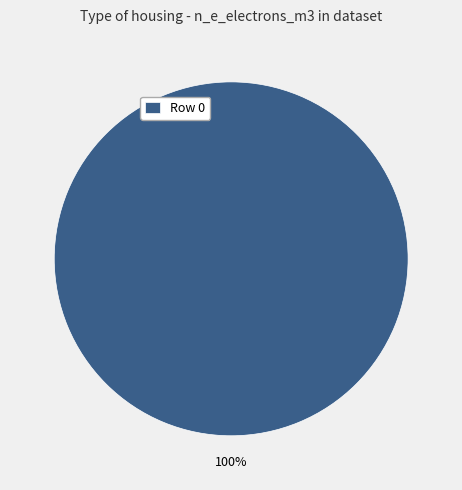

Count the number of slices in the pie.

1